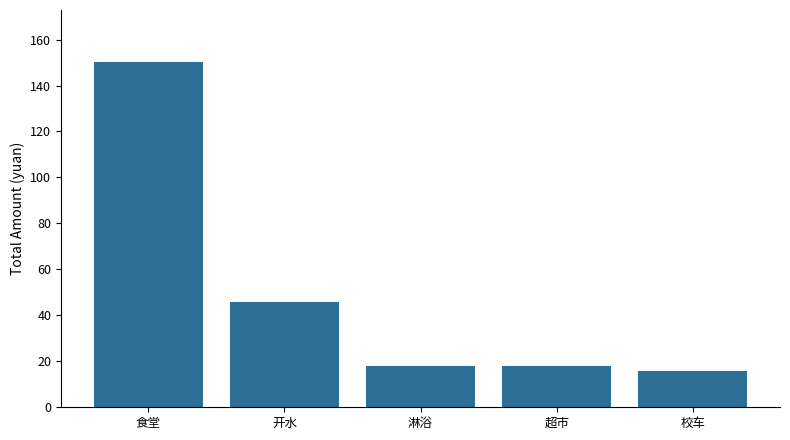

The chart shows a value of 9.3 at 淋浴. True or false?

False